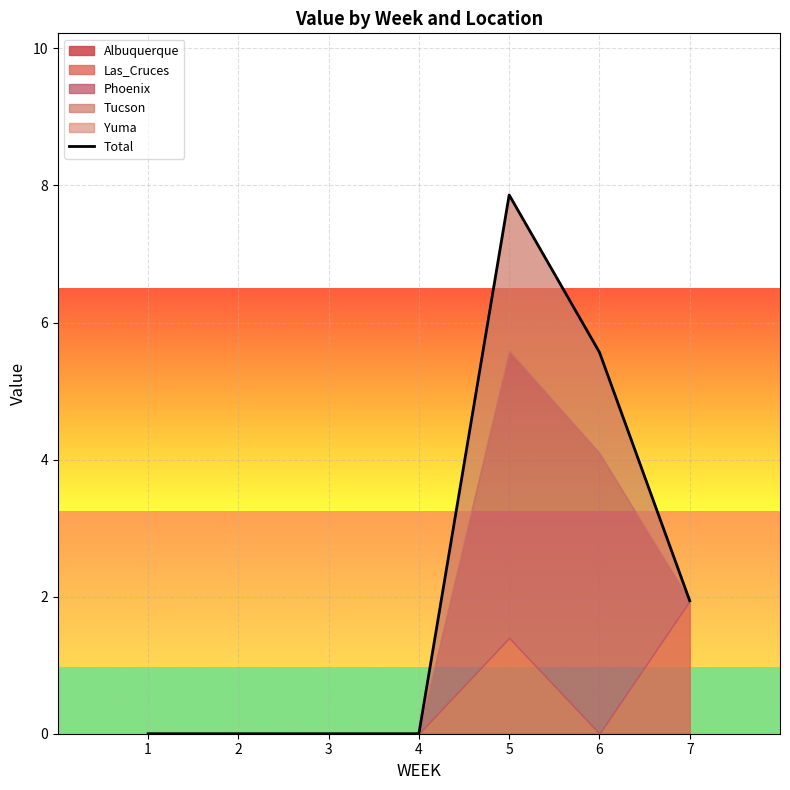

Reading right to left, extract all data points from this chart.

1.9	5.6	7.9	0.0	0.0	0.0	0.0